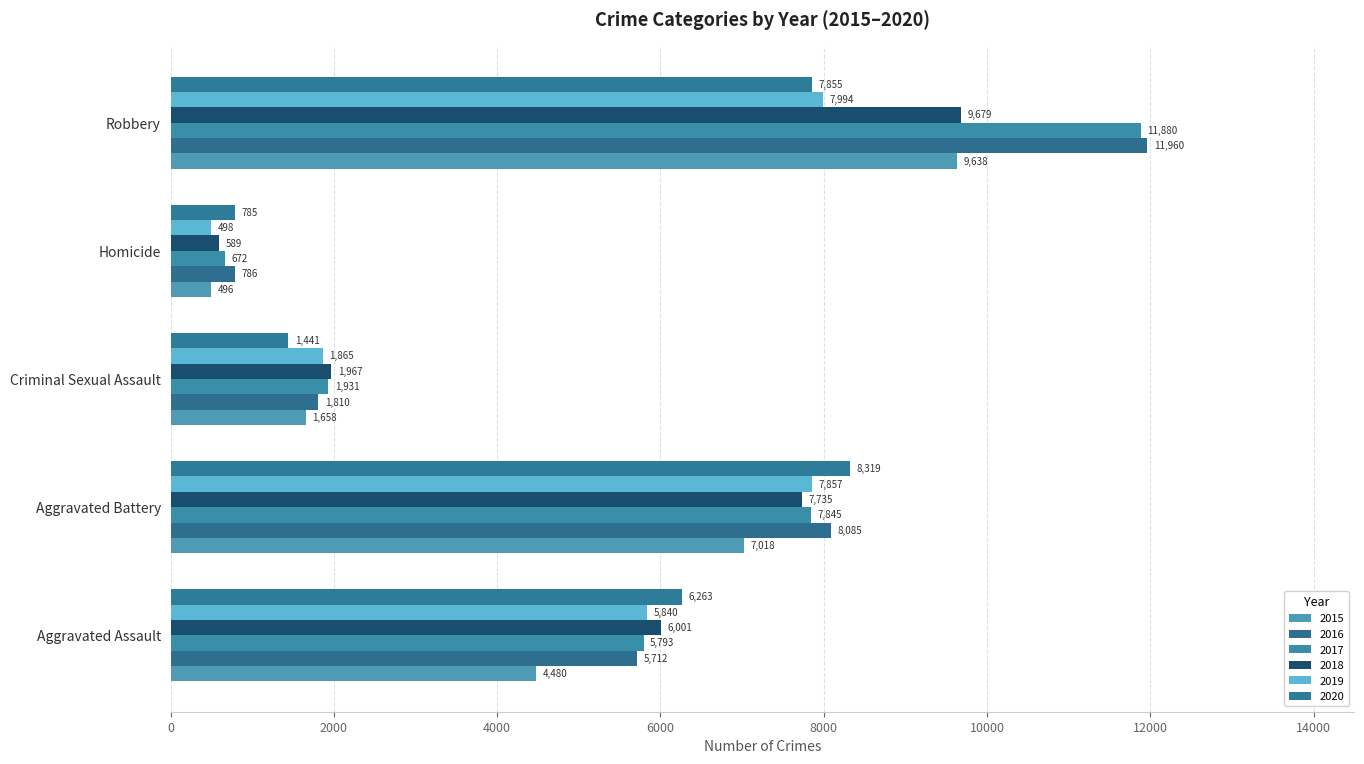

What is the label of the 1st bar from the right?

Robbery